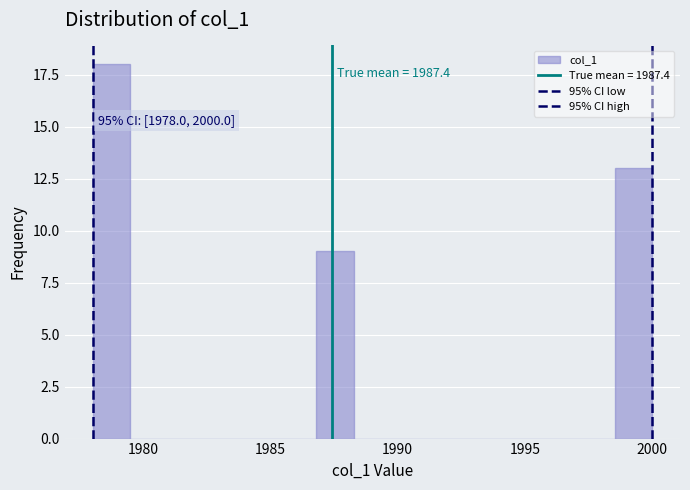

Read against the x-axis, roughly where is the centre of the tallest bar?

1978.5